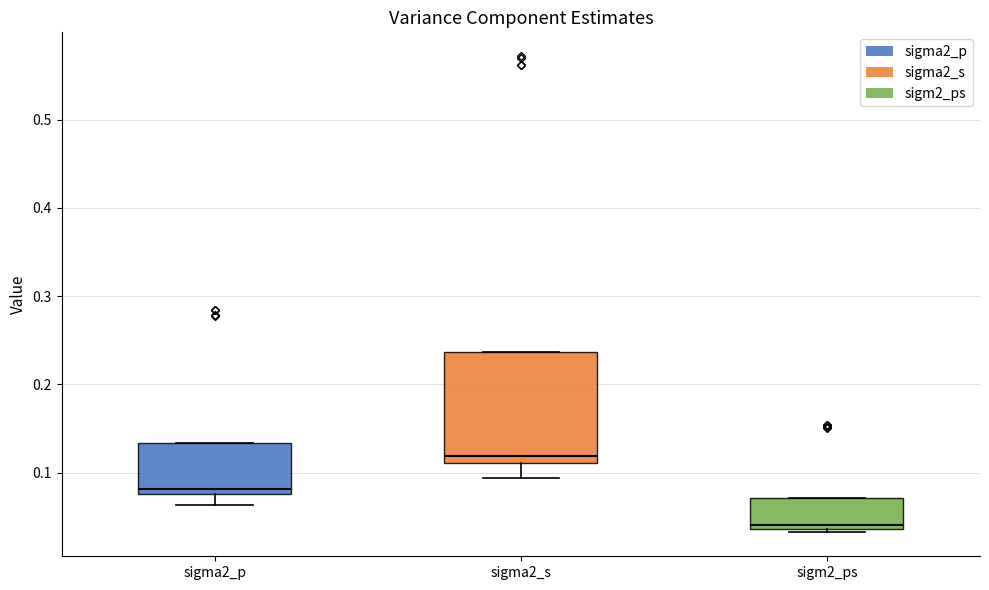

Reading left to right, transcribe this box plot: for each box, give where its median line is, the range the box spans, and where its two whiskers end, as read against the y-axis. The values are not printed on the chart, so give them approximately, as read against the axis.

sigma2_p: median 0.08 (just above the box's lower edge), box 0.08 to 0.13, whiskers 0.06 to 0.13
sigma2_s: median 0.12, box 0.11 to 0.24, whiskers 0.09 to 0.24
sigm2_ps: median 0.04 (just above the box's lower edge), box 0.04 to 0.07, whiskers 0.03 to 0.07